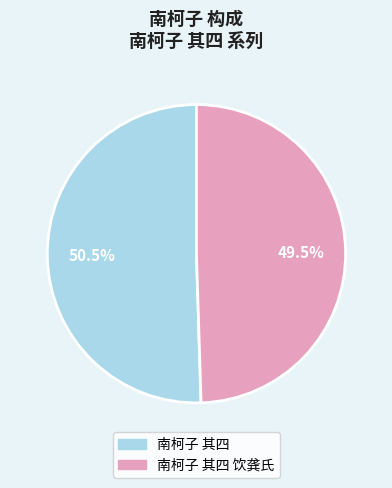

Is there a majority slice in this chart?

Yes